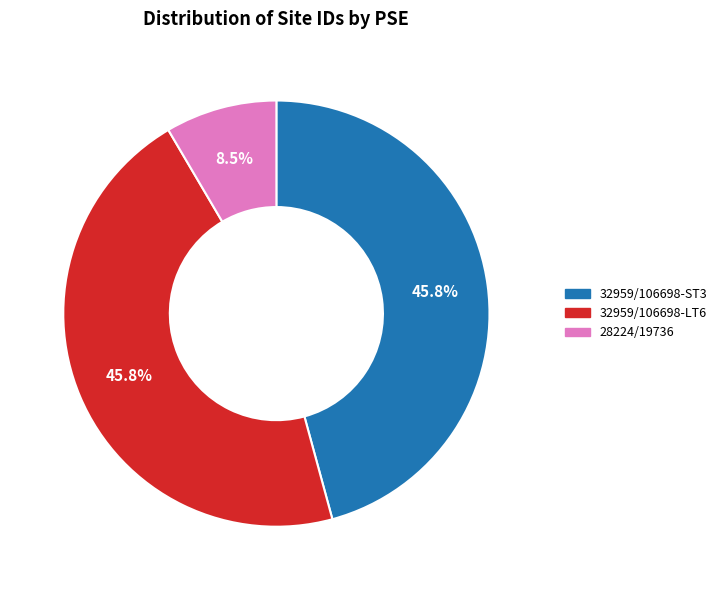

How many segments does this pie chart have?

3